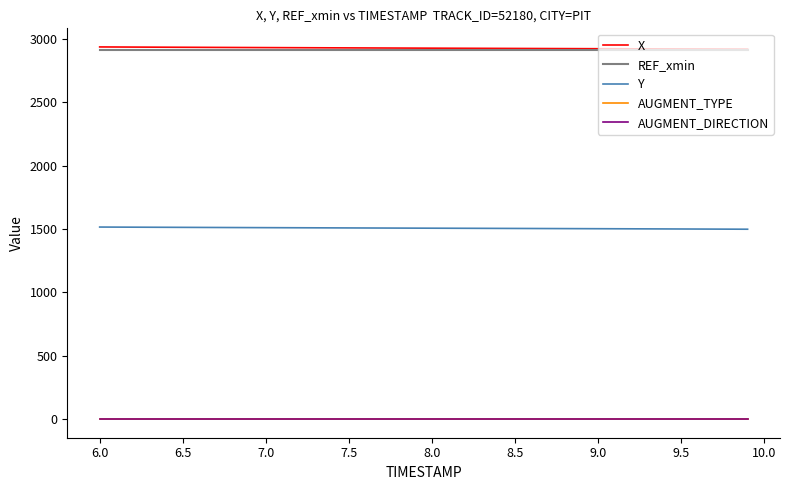

Is this an area chart (filled region under the line)?

No